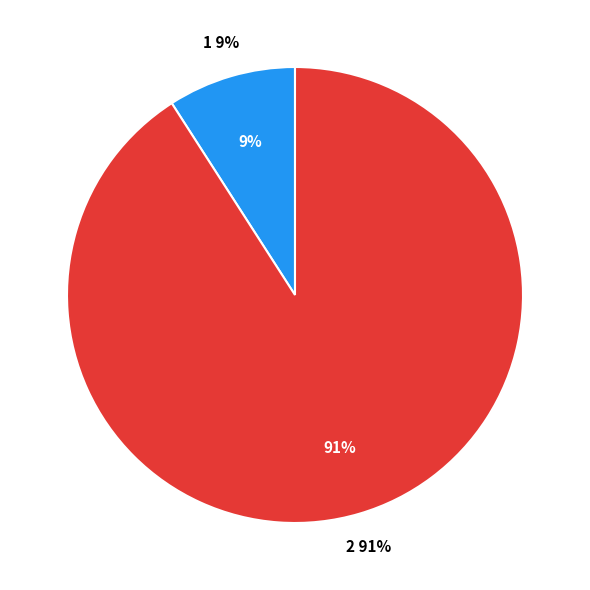

The 1 slice represents 23% of the pie. True or false?

False